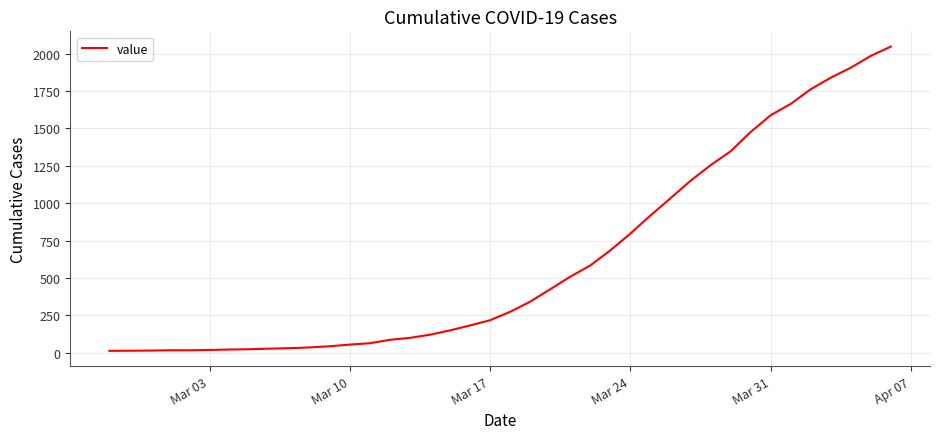

What is the difference between the maximum and minimum values?

2034